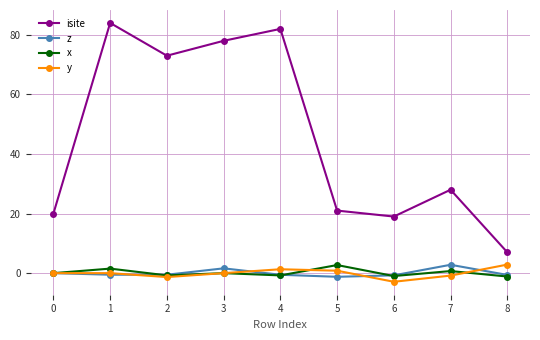

What is the difference between the maximum and second lowest values in the y series?

4.2